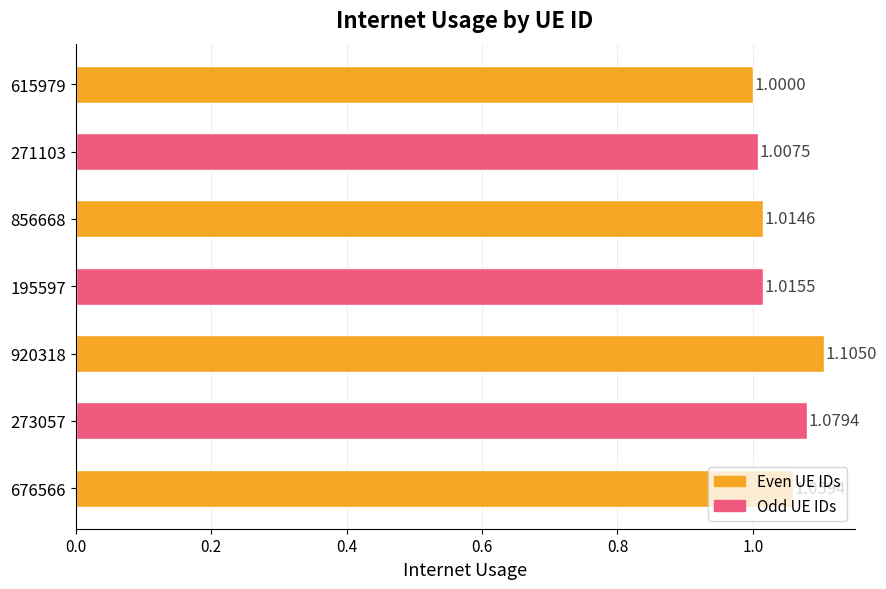

How many values exceed 1?

6